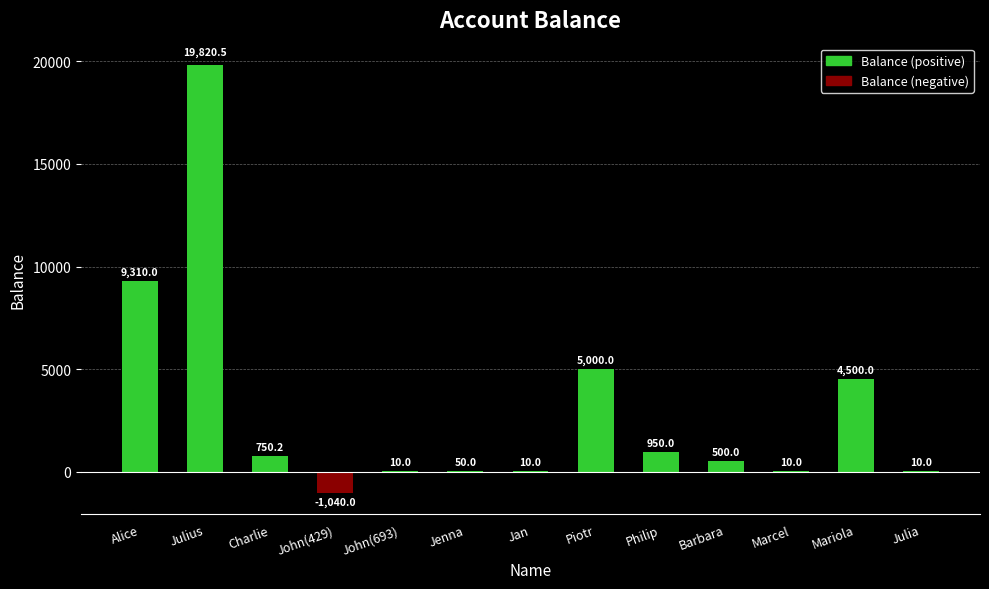

Does the chart contain stacked bars?

No